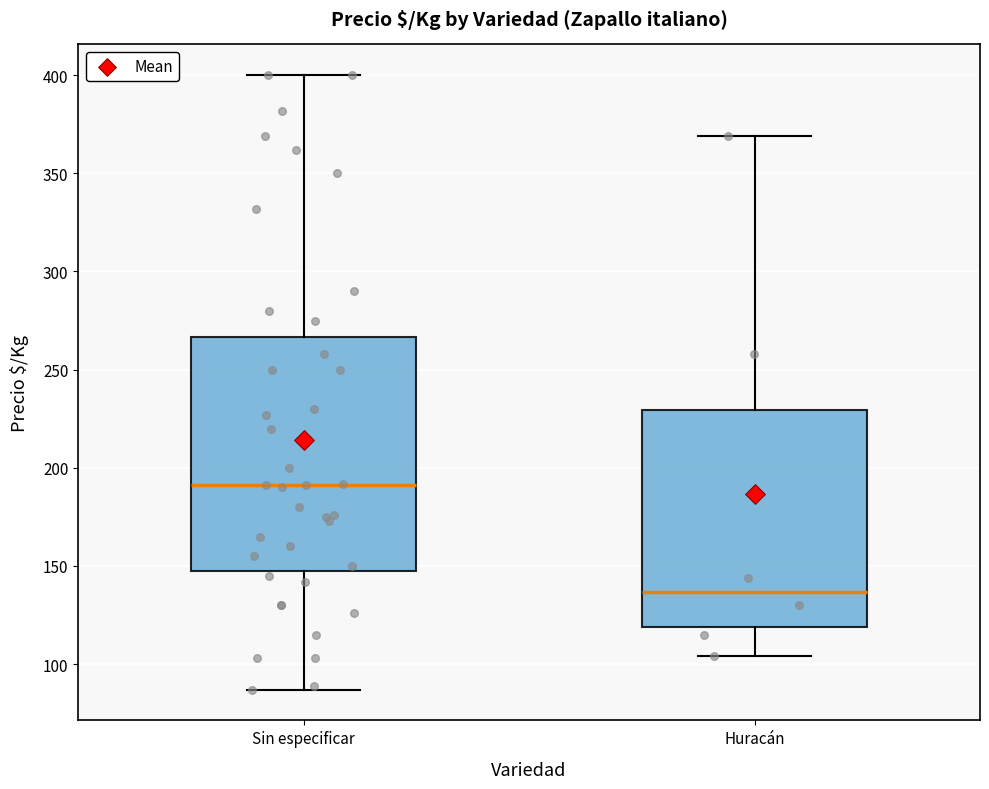

Reading left to right, read every box against the y-axis: the position of its median line, the range the box covers, and the ends of its whiskers. The values are not printed on the chart, so give them approximately, as read against the axis.

Sin especificar: median 190, box 150 to 265, whiskers 85 to 400
Huracán: median 135, box 120 to 230, whiskers 105 to 370